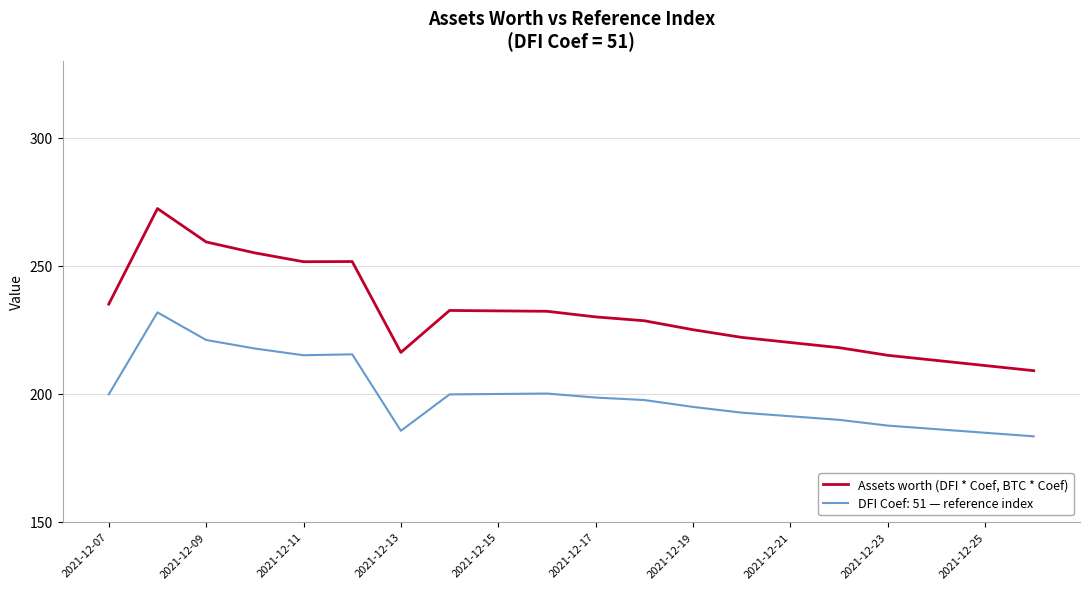

What is the lowest value of the Assets worth (DFI * Coef, BTC * Coef) series?

209.0